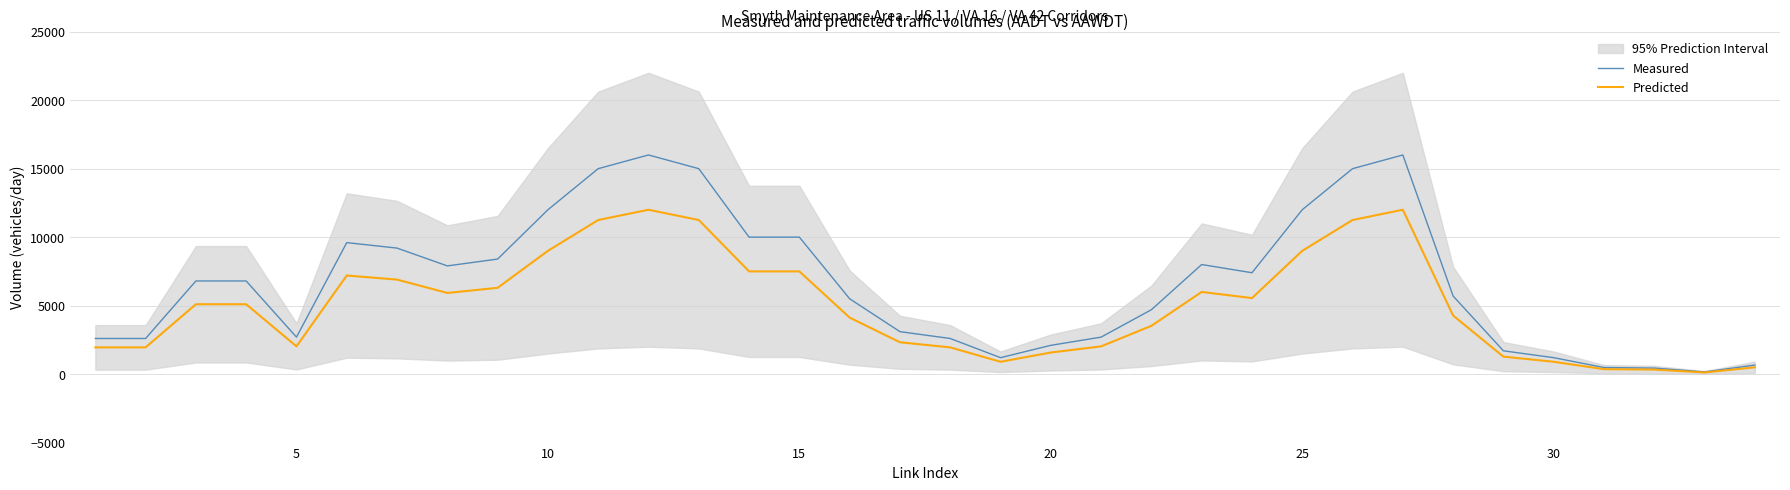

In Measured, how many points are lower than both neighbors (excluding endpoints)?

5